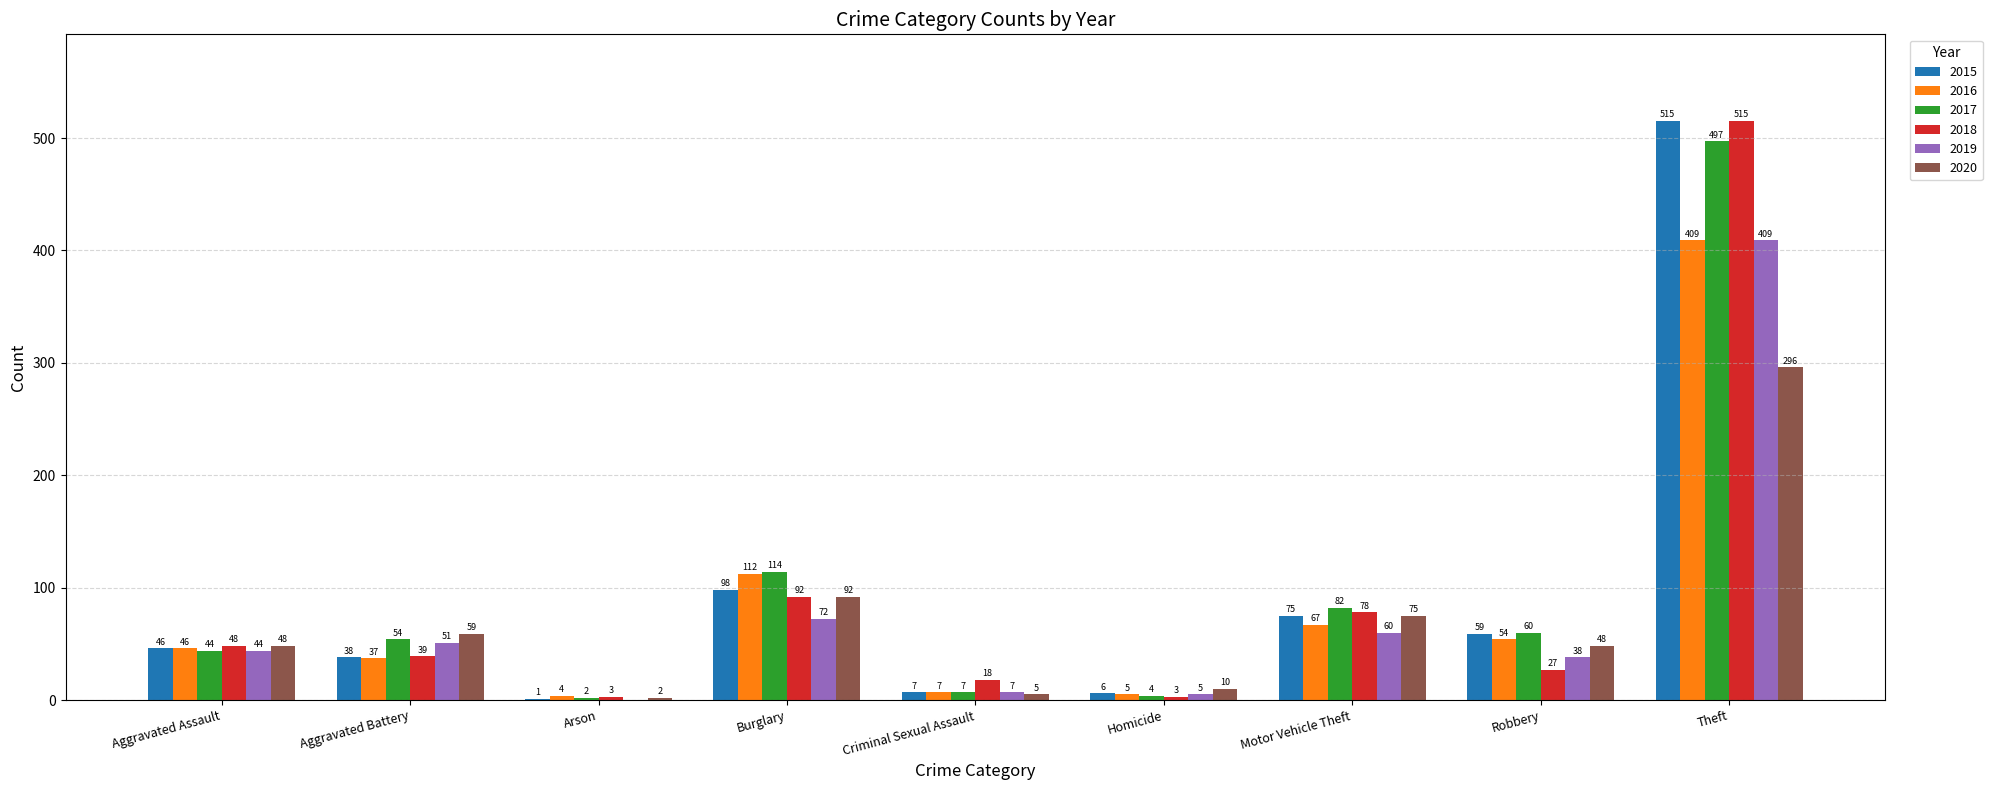

Between Homicide and Theft, which series saw the biggest shift?

2018